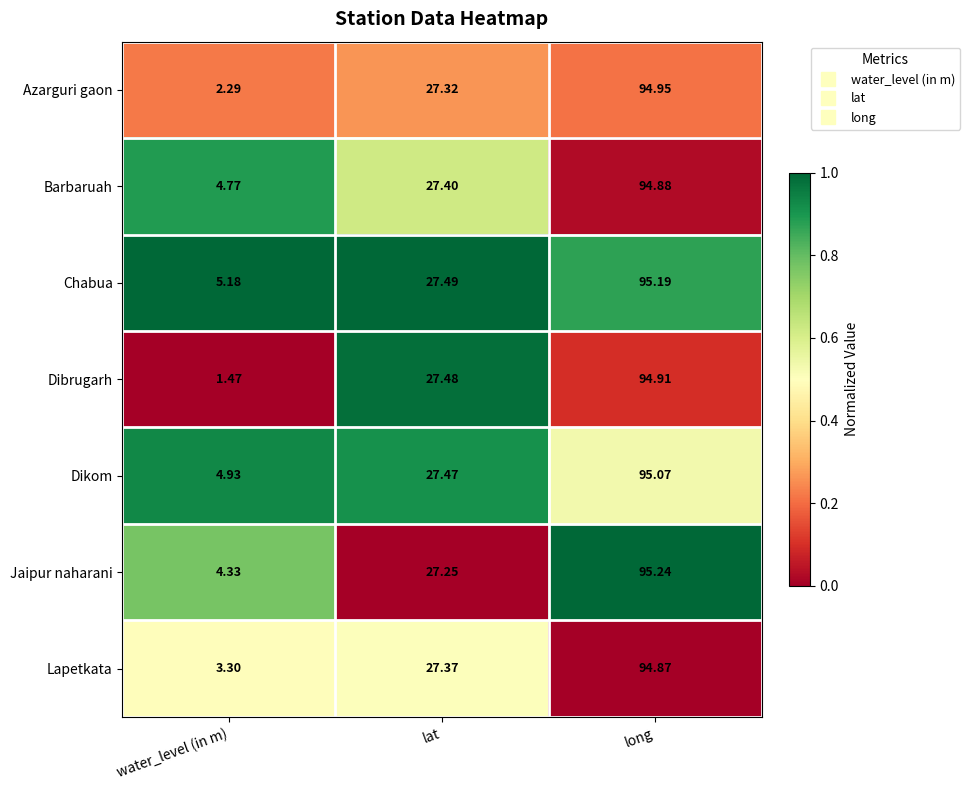

Which series has the widest spread of values?

Dibrugarh